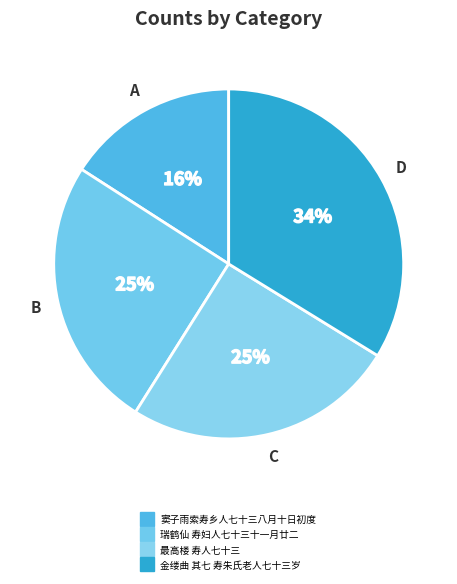

Does any single category account for the majority?

No